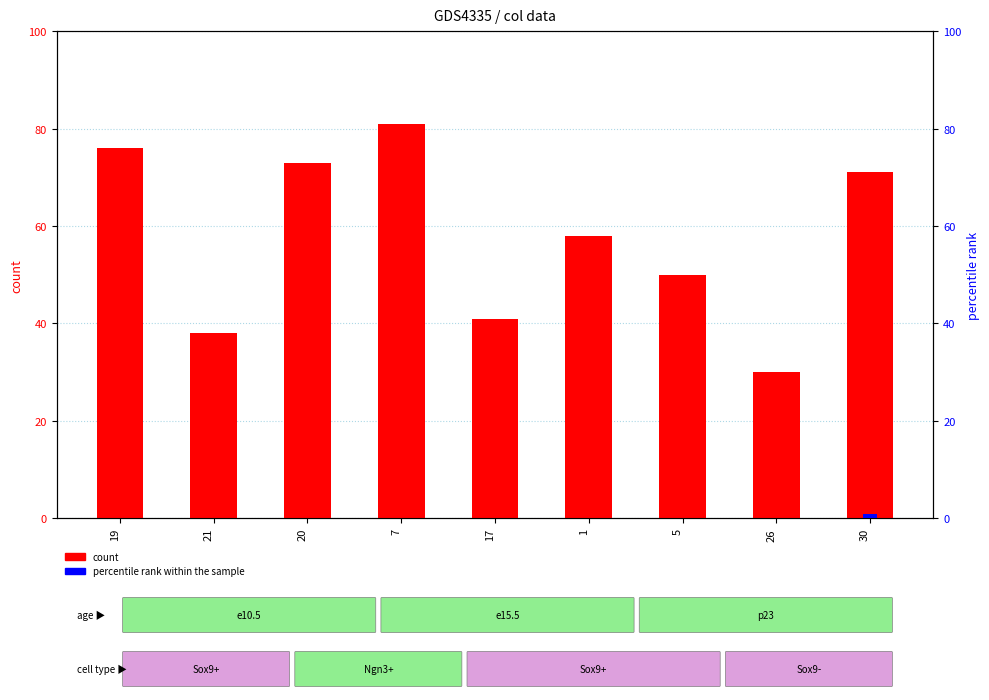

How many groups of bars are there?

9